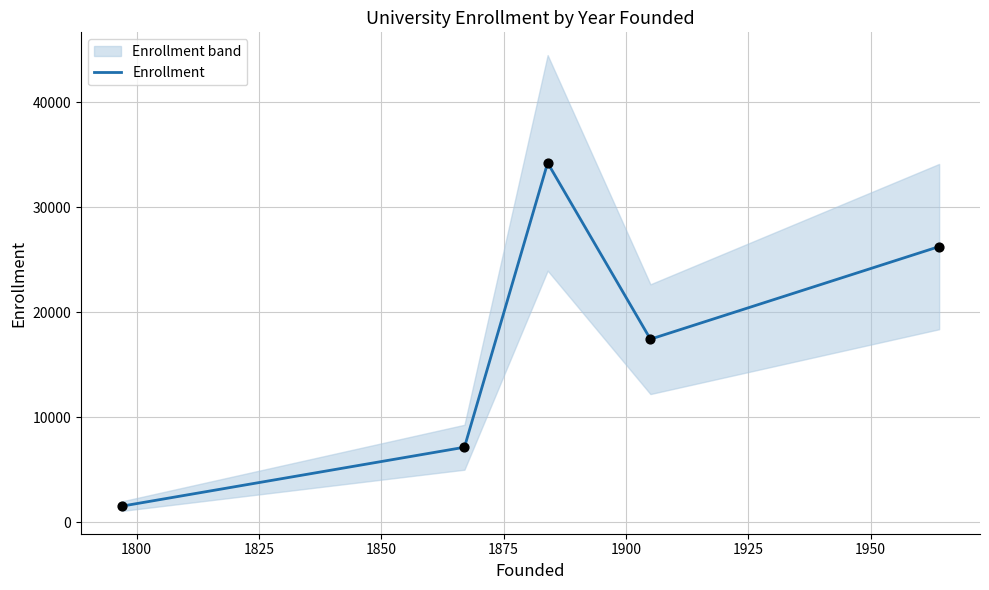

What is the highest value of the Enrollment series?

34218